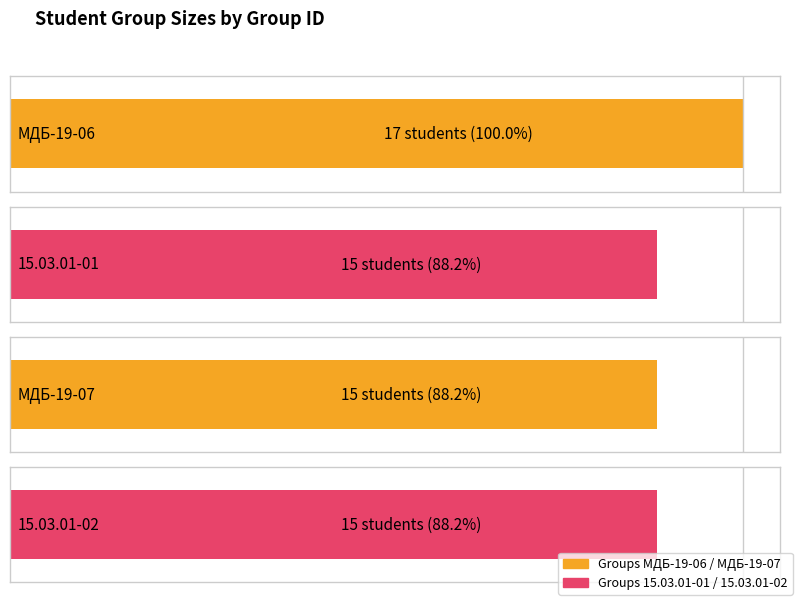

Between МДБ-19-06 and МДБ-19-07, which is larger?

МДБ-19-06